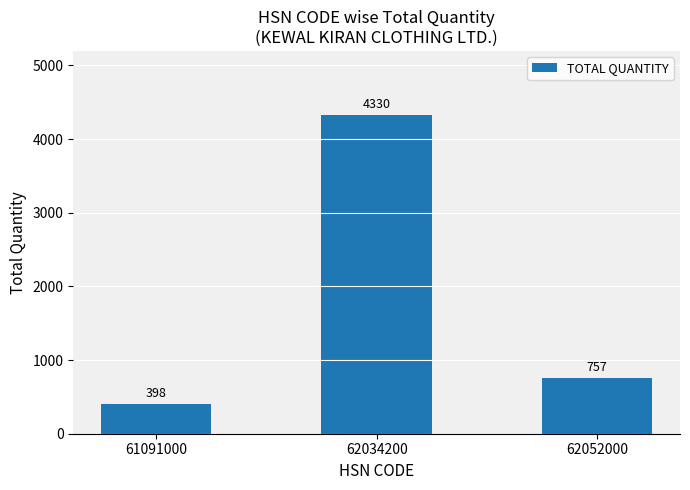

Approximately how many times larger is the value at 61091000 compared to 62052000?

0.5